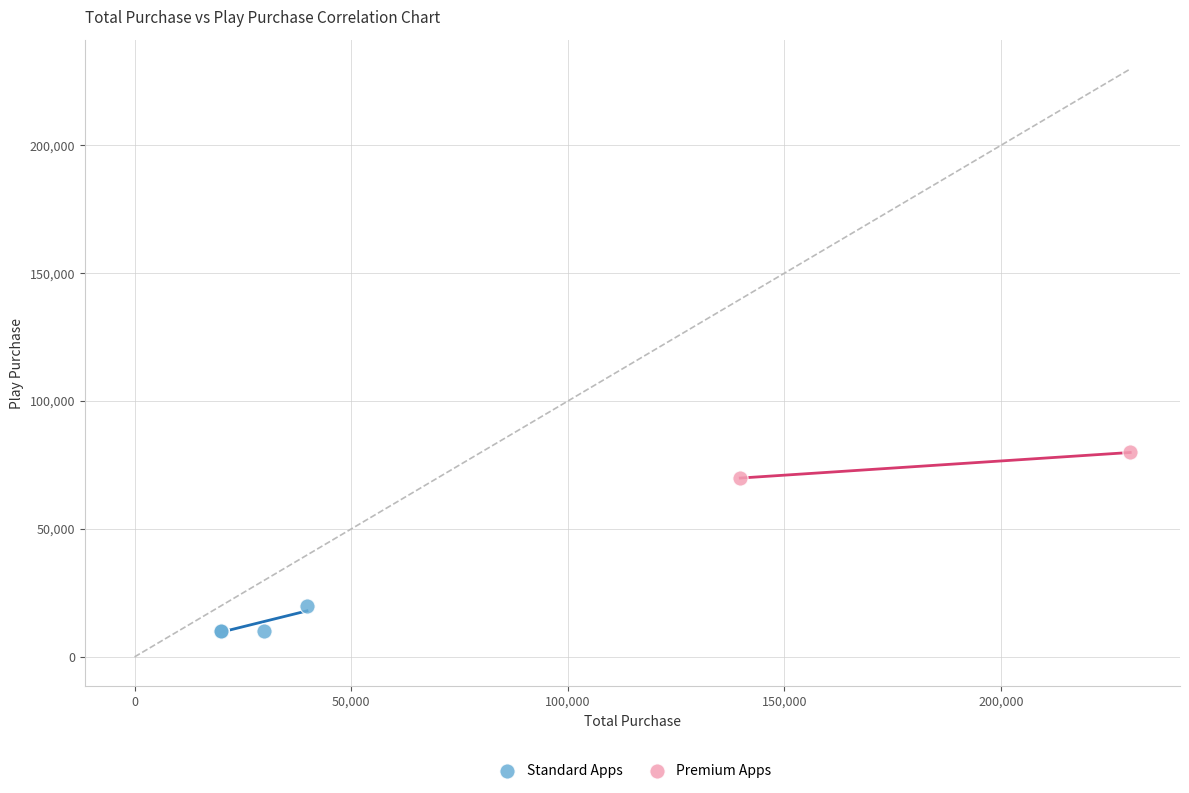

Which series reaches the maximum Y coordinate?

Premium Apps